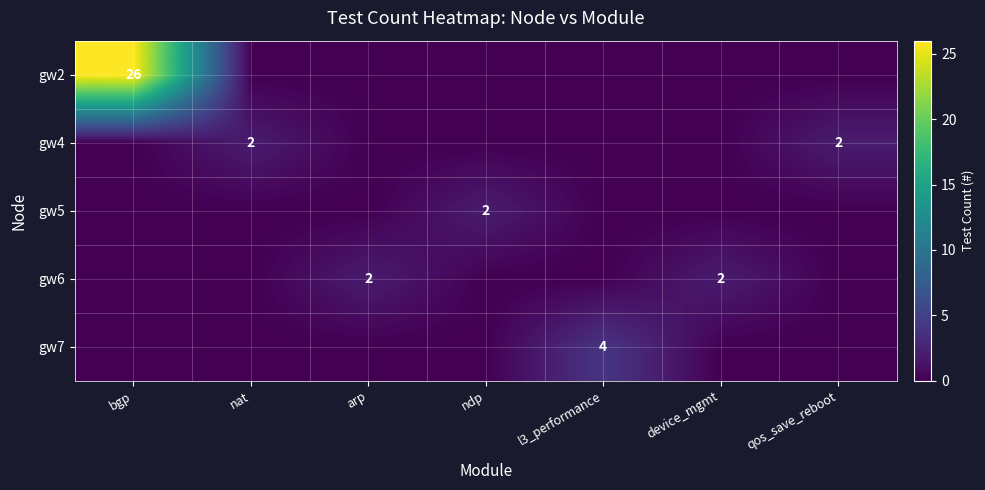

How many values in the gw7 series exceed 0?

1